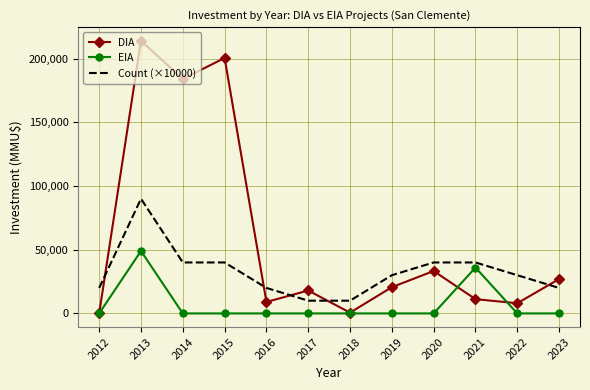

What is the highest value of the EIA series?

49000